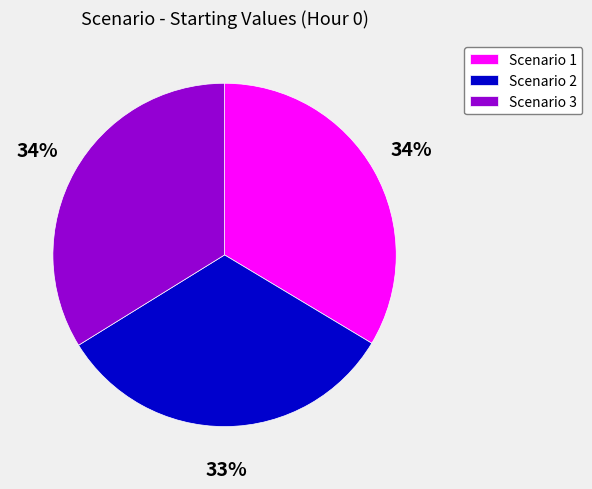

How many segments does this pie chart have?

3